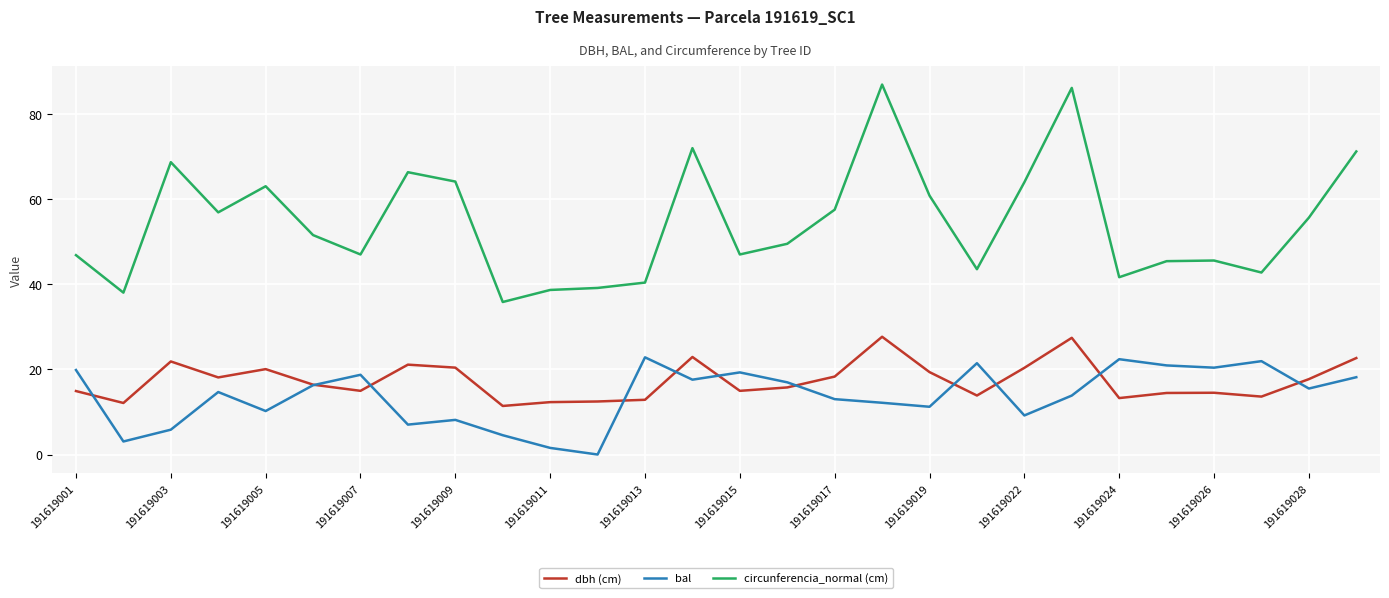

True or false: circunferencia_normal (cm) and bal intersect in this chart.

False